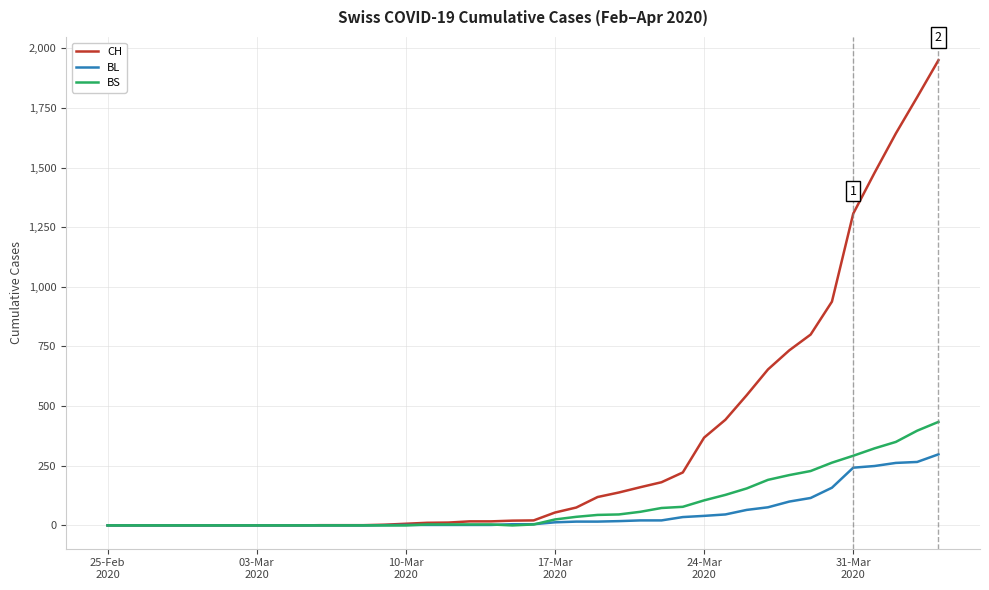

Which series has the largest total across all categories?

CH